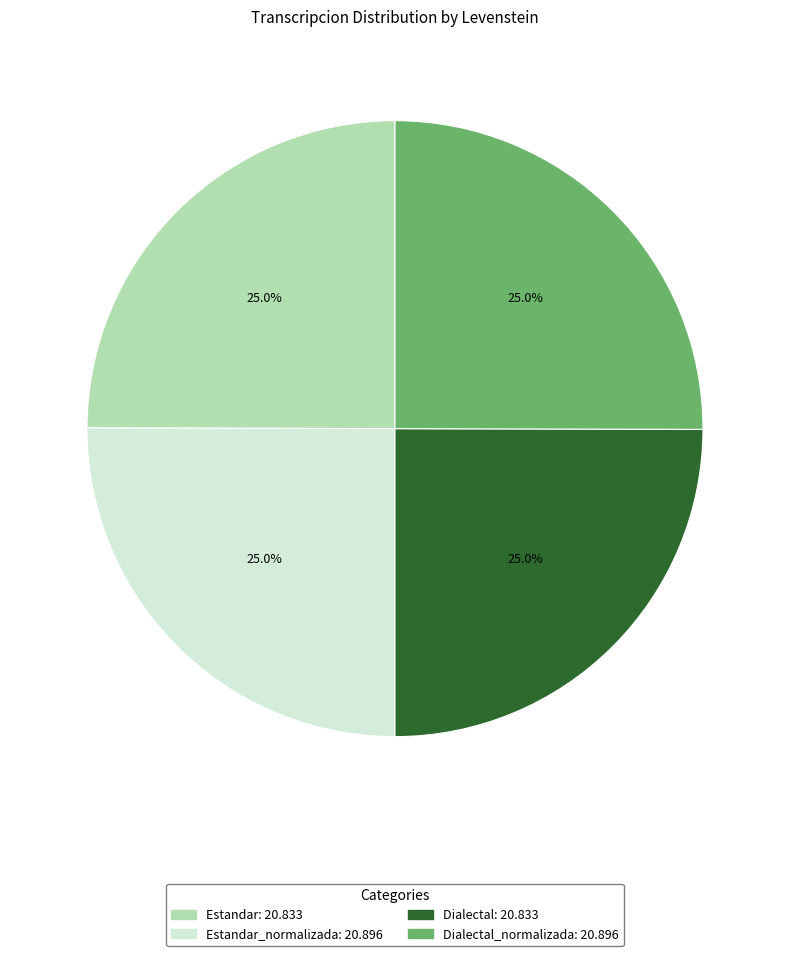

Is there a majority slice in this chart?

No